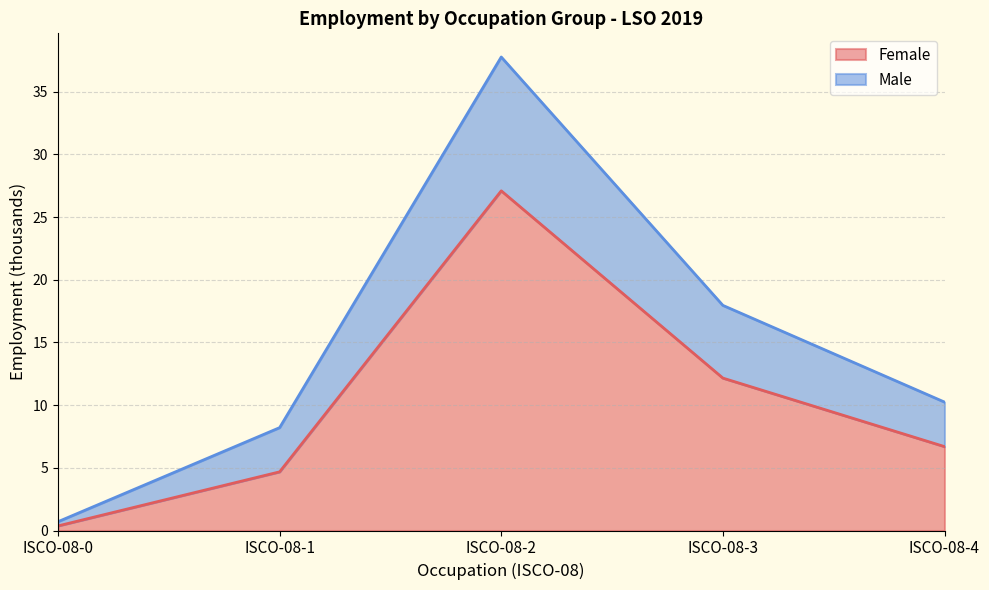

List the series in order of their overall mean, highest first.

sex_f, sex_m